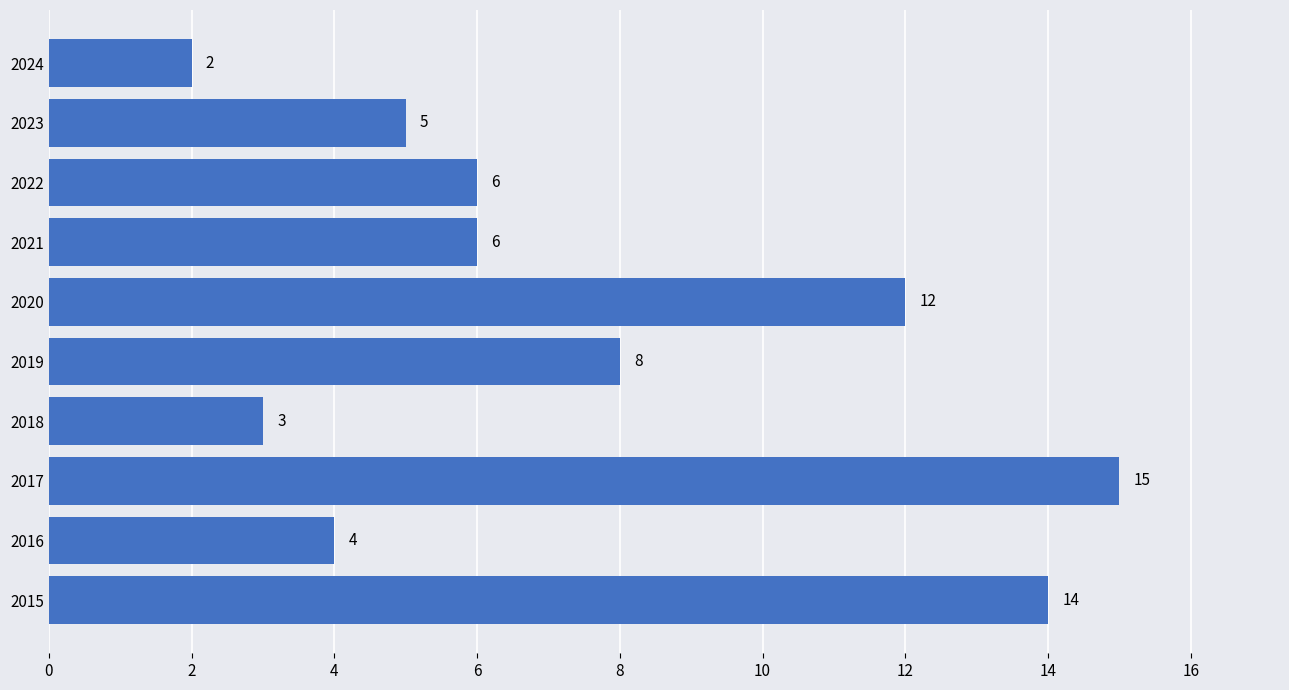

Where is the data nearest to the value 8?

2019